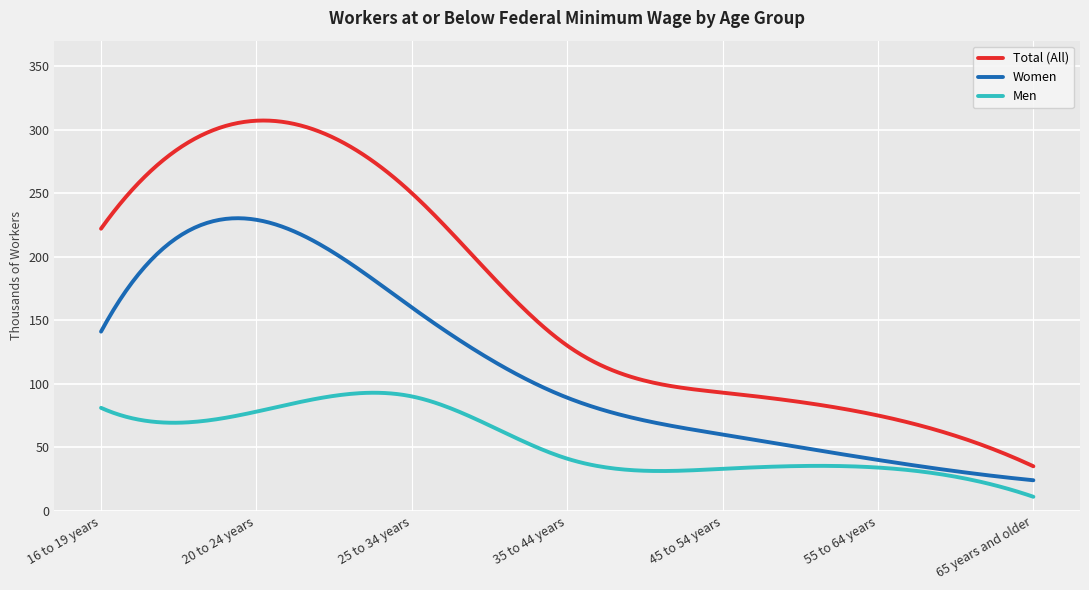

What is the maximum value shown in the chart?

307.1